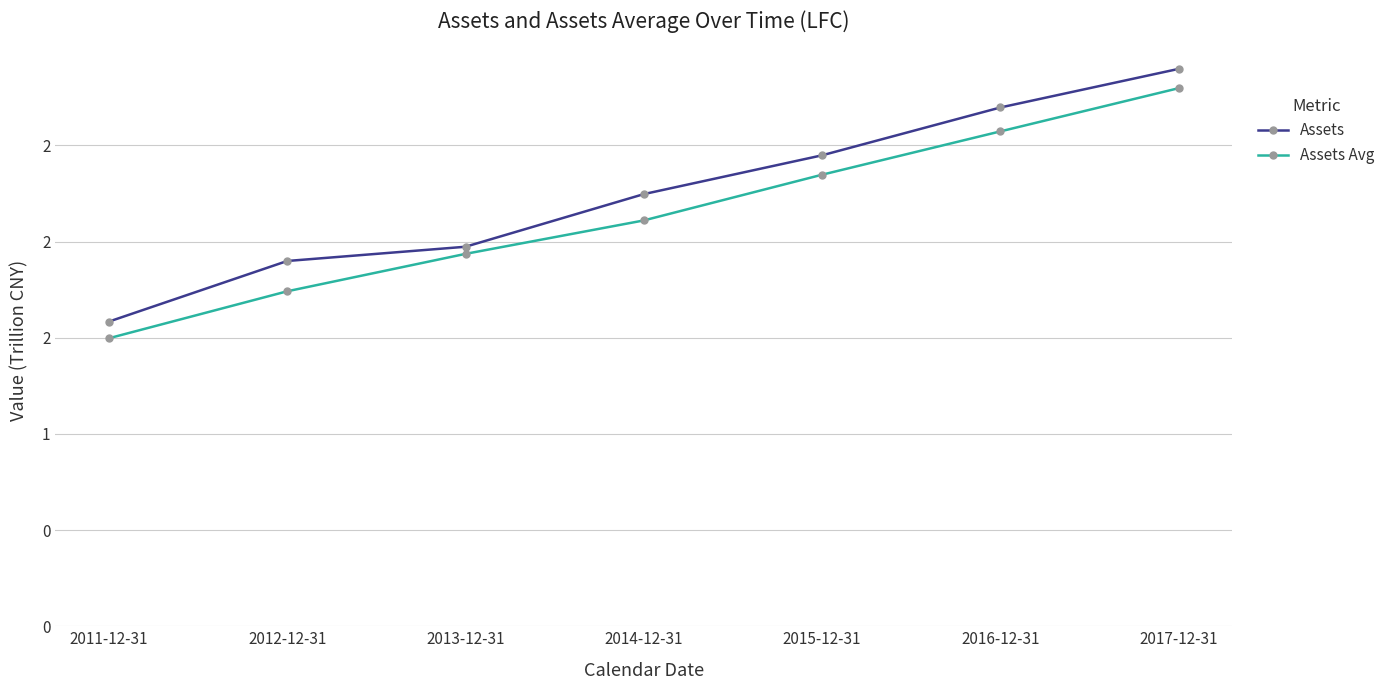

What is the spread (max minus min) of values at 2011-12-31?

0.1